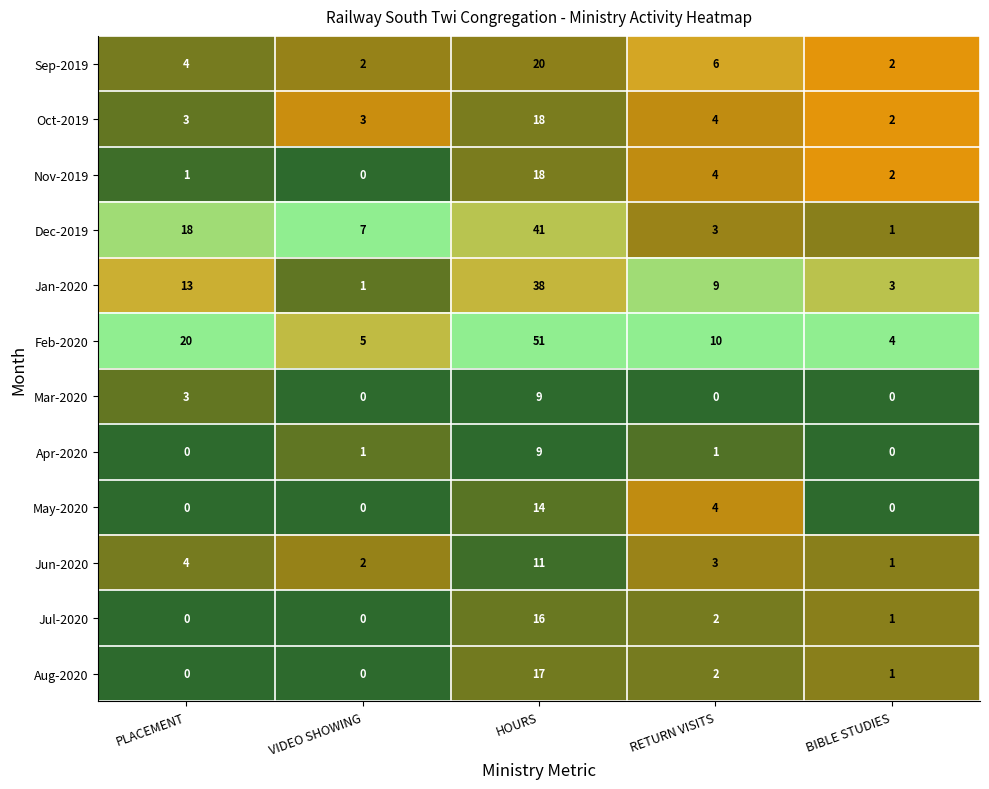

What is the maximum value for Oct-2019?

18